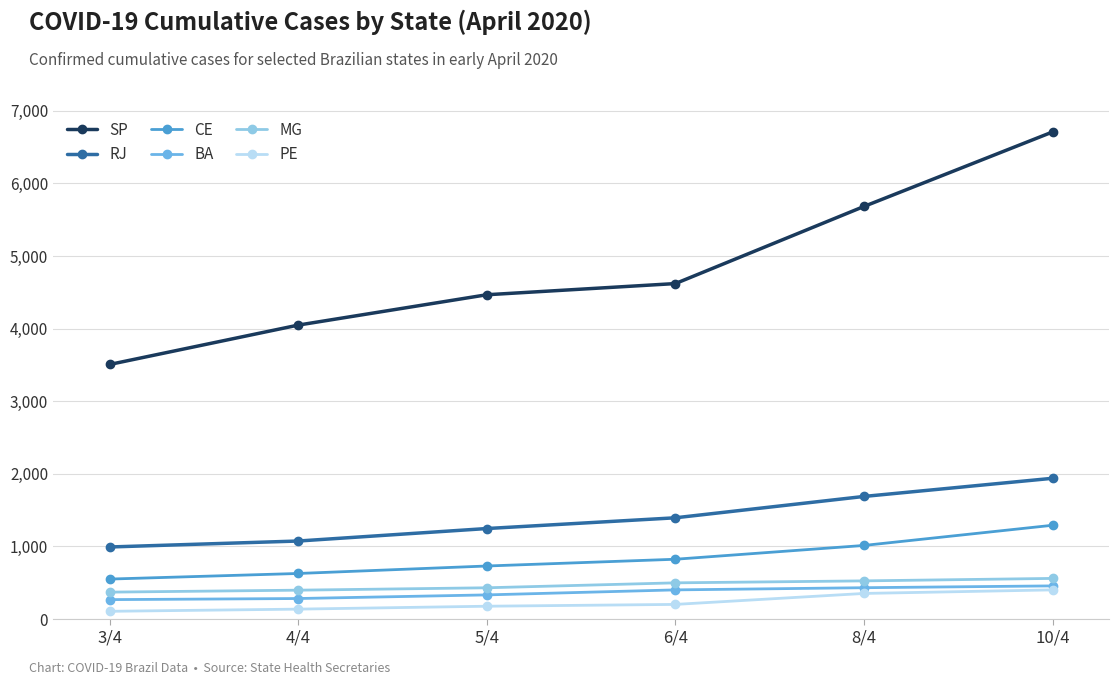

What is the value of the SP point at the 6th from the left?

6708